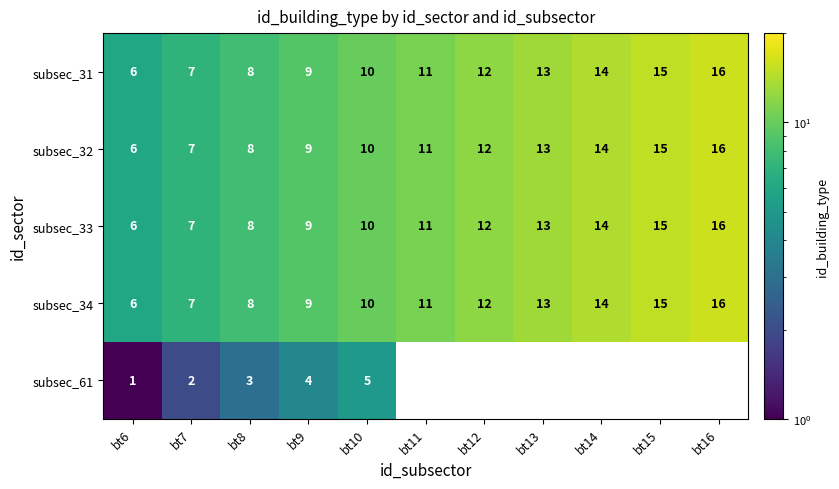

List the labels in order of subsec_32 value, largest first.

bt16, bt15, bt14, bt13, bt12, bt11, bt10, bt9, bt8, bt7, bt6